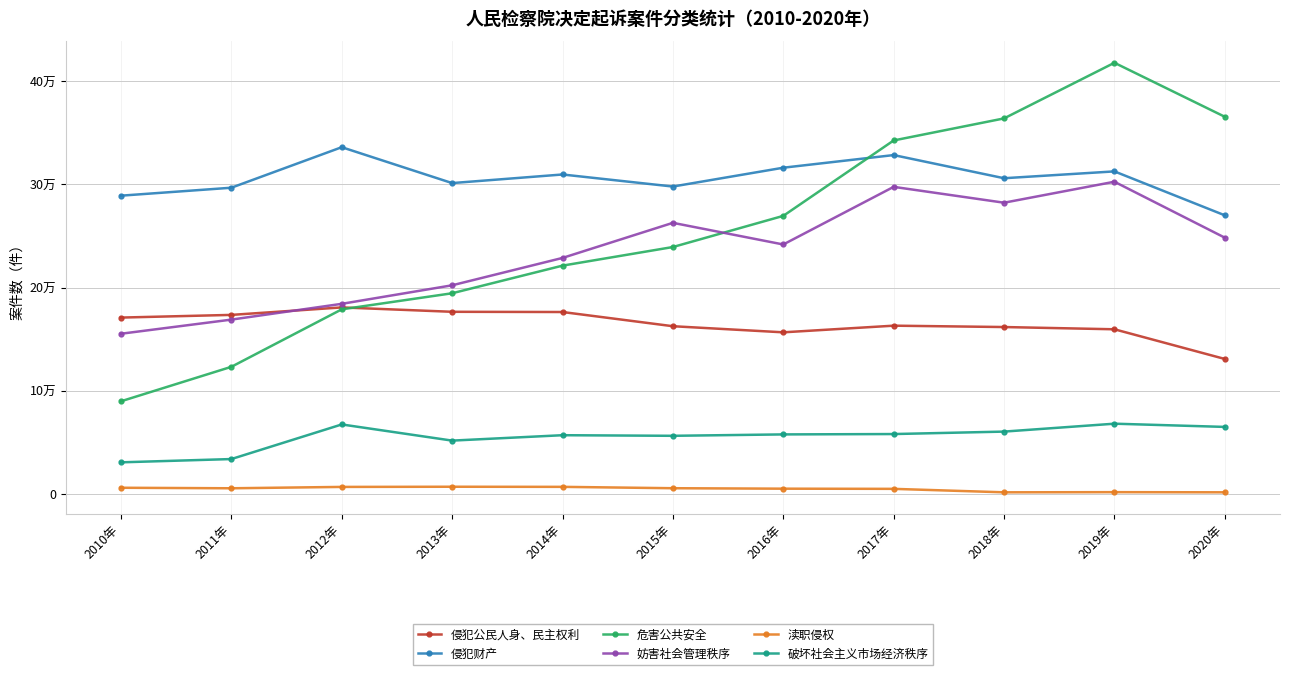

What are all the series names shown in the legend?

侵犯公民人身、民主权利, 侵犯财产, 危害公共安全, 妨害社会管理秩序, 渎职侵权, 破坏社会主义市场经济秩序